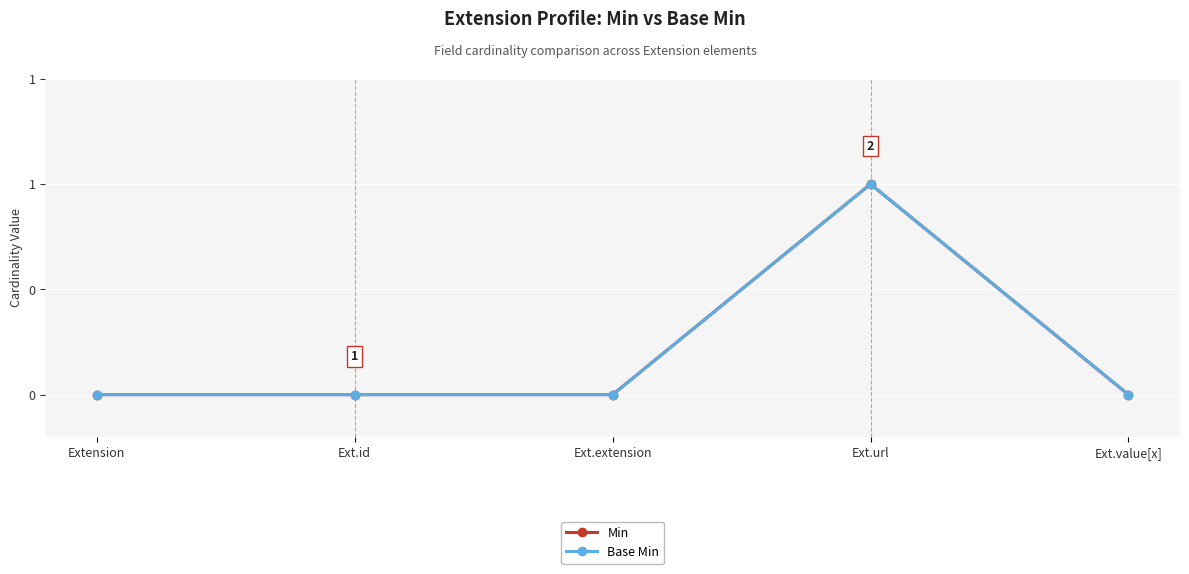

True or false: Base Min and Min intersect in this chart.

False